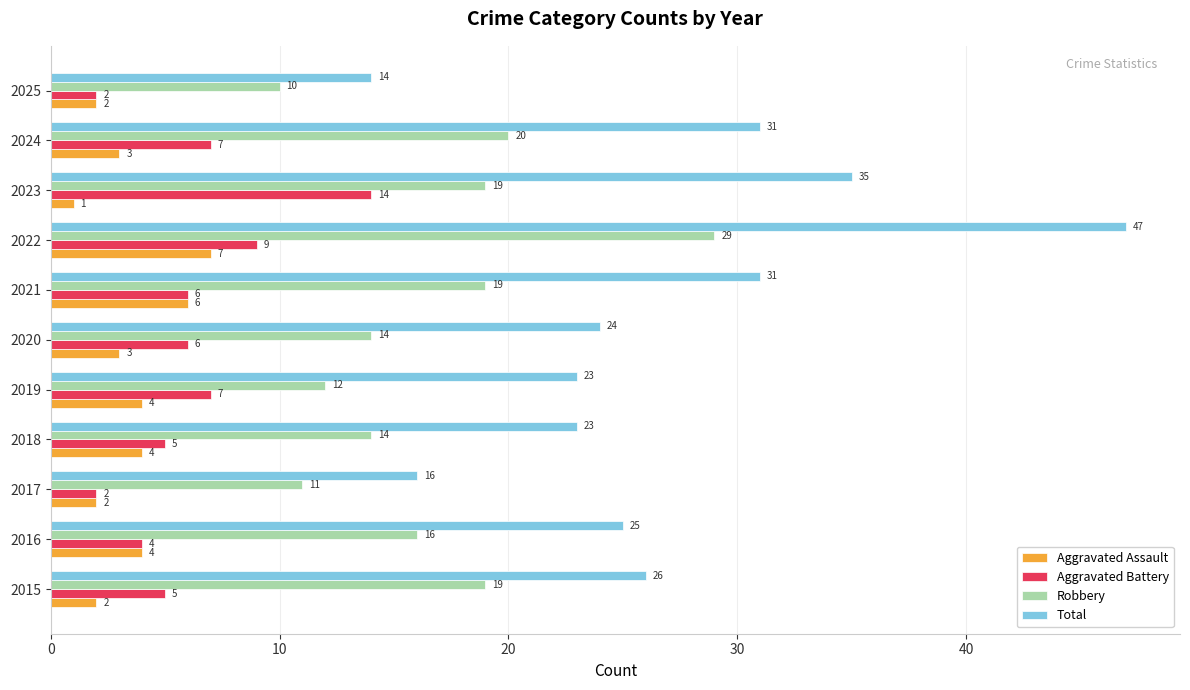

The value of Total at 2020 is 14. True or false?

False